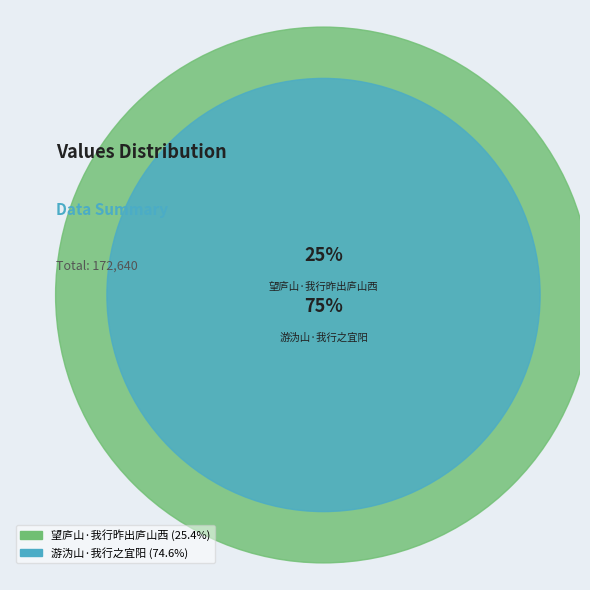

Is it true that 望庐山·我行昨出庐山西 is 18% of the pie?

False